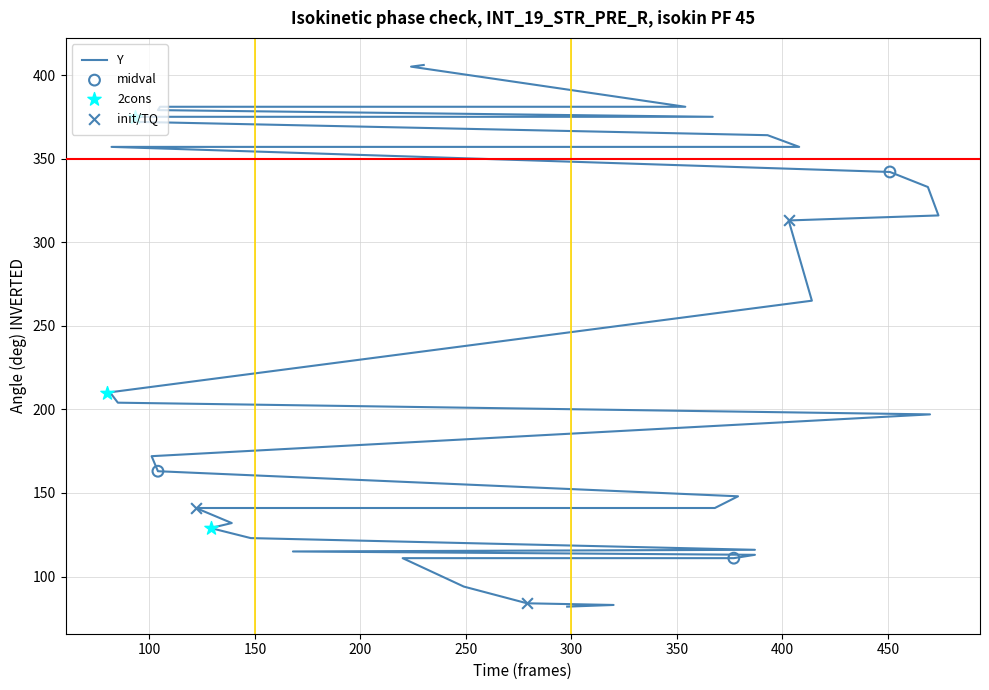

What is the change in value from 387 to 82?

+241